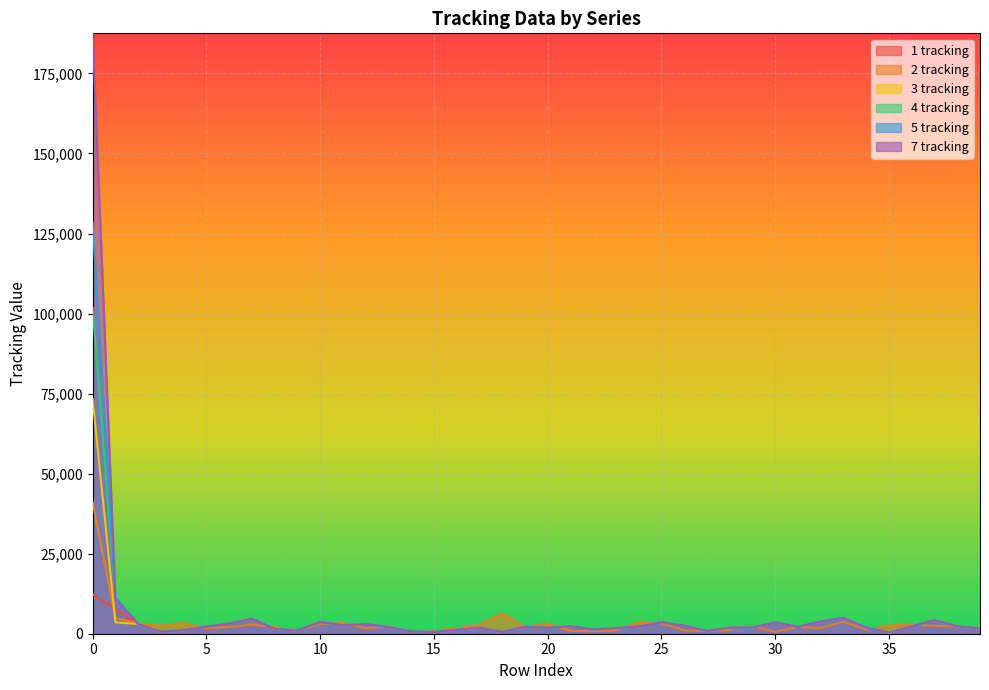

Which series has the largest total across all categories?

7 tracking